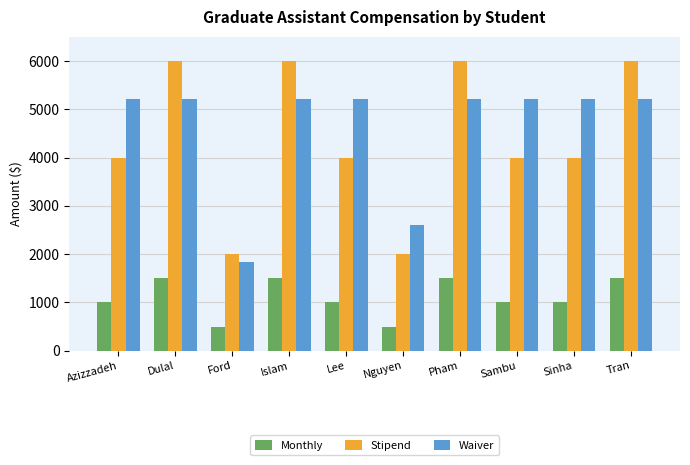

At how many categories does at least one series exceed 5537?

4